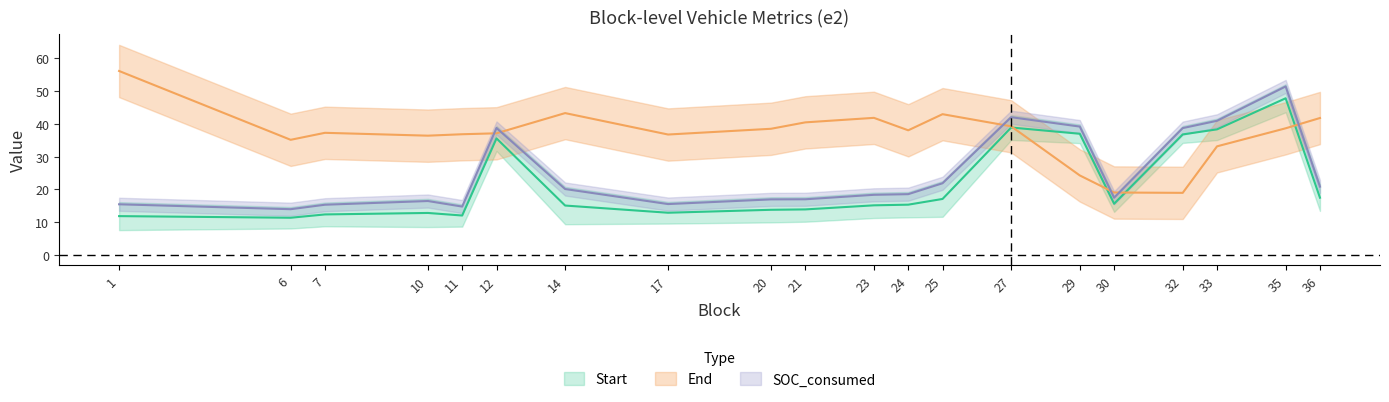

List the labels in order of End value, largest first.

35, 27, 33, 29, 12, 32, 25, 36, 14, 24, 23, 30, 21, 20, 10, 17, 1, 7, 11, 6